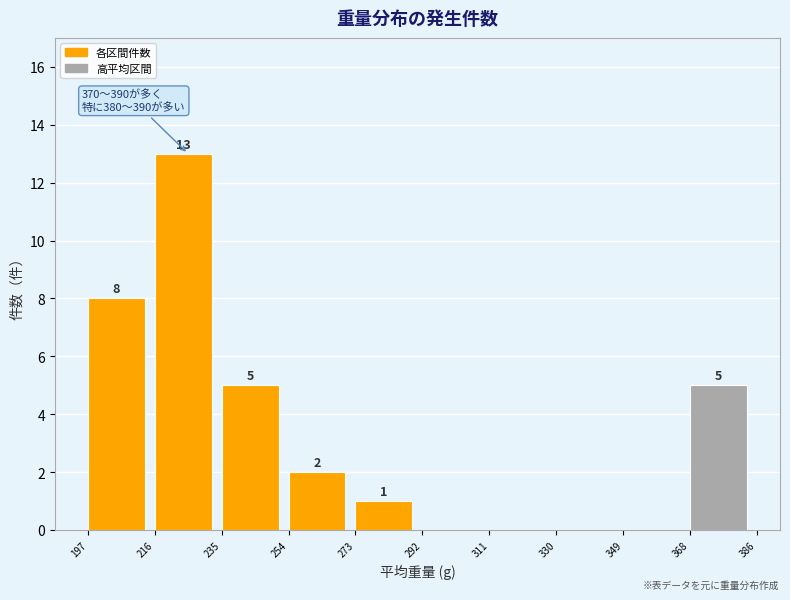

Which range on the x-axis has the tallest bar?

216 to 235